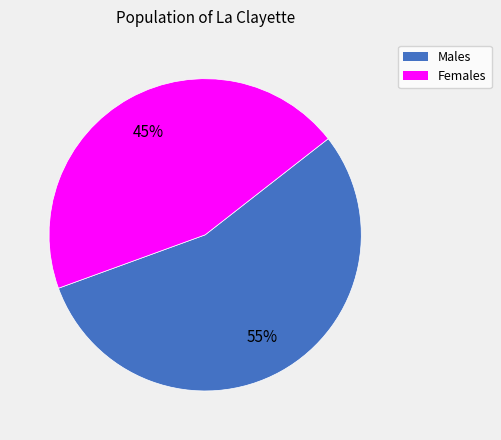

To the nearest percent, what is the average slice percentage?

50%